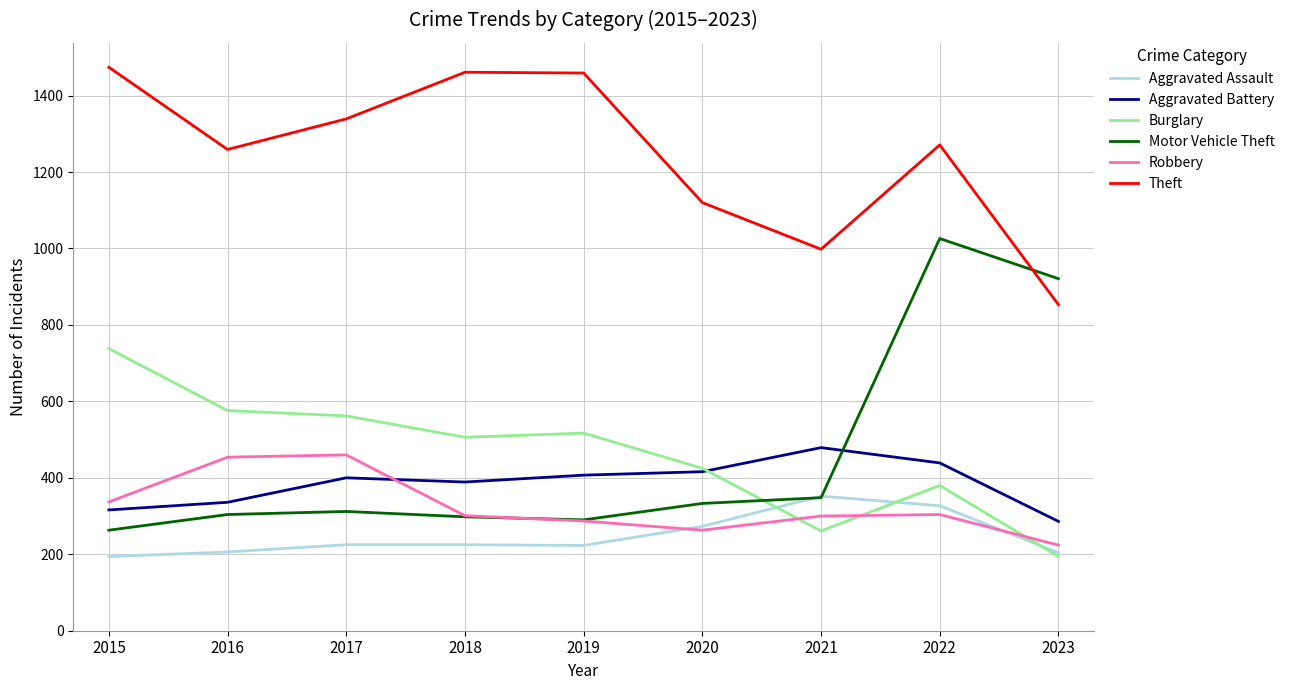

Which series changed the most between 2022 and 2023?

Theft